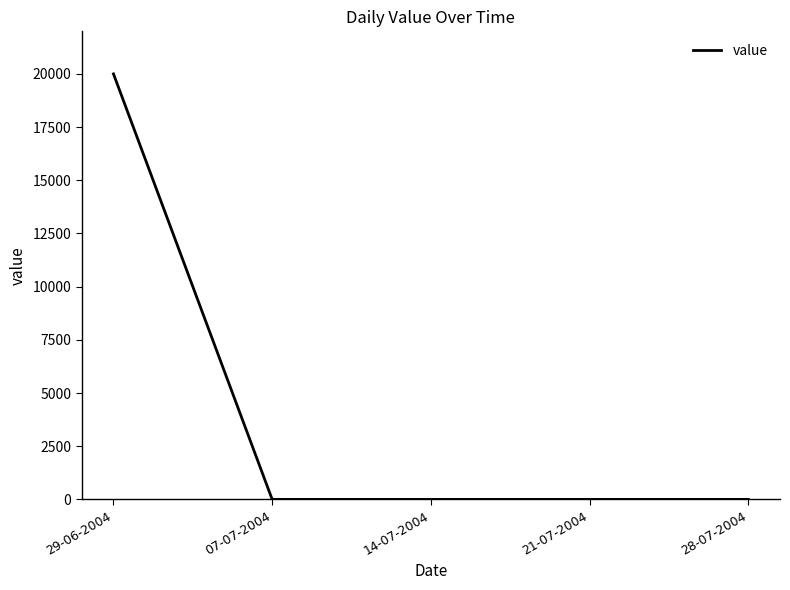

True or false: there are more than 1 points higher than both neighbors.

False